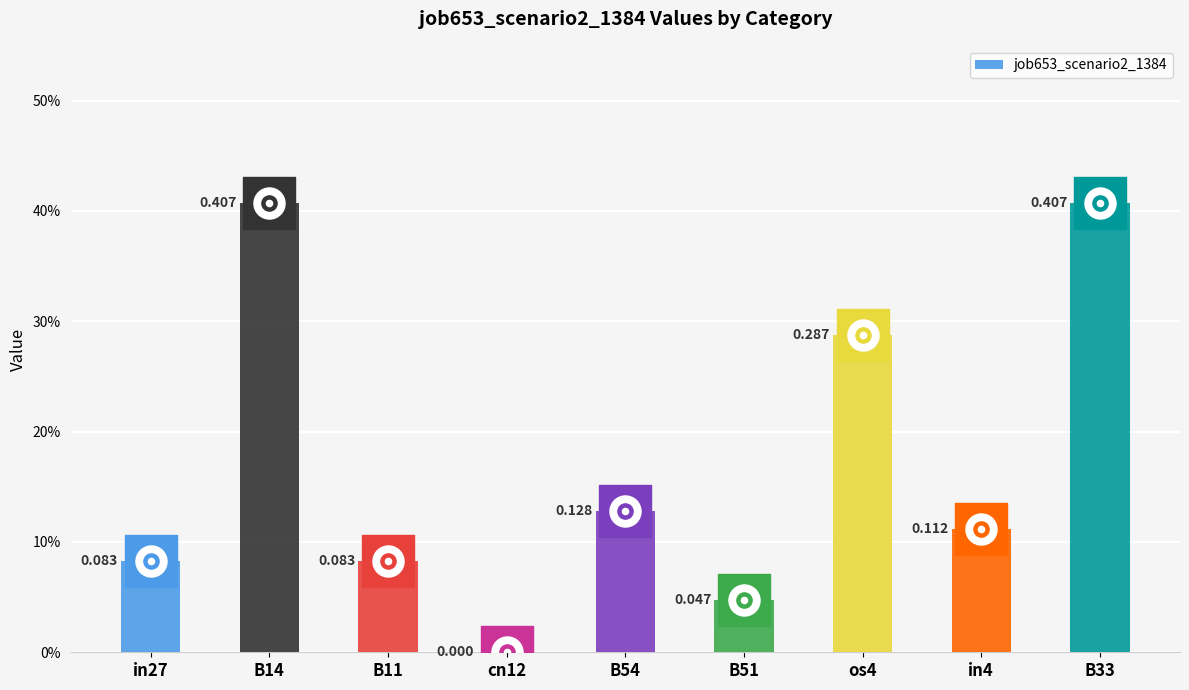

What is the change in value from cn12 to B33?

+0.4